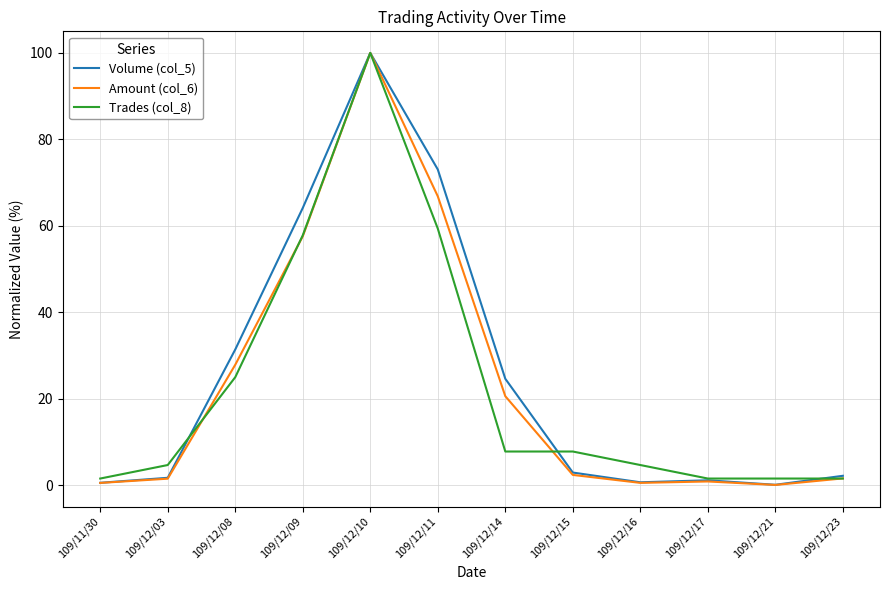

At which label does Volume (col_5) reach its peak?

109/12/10